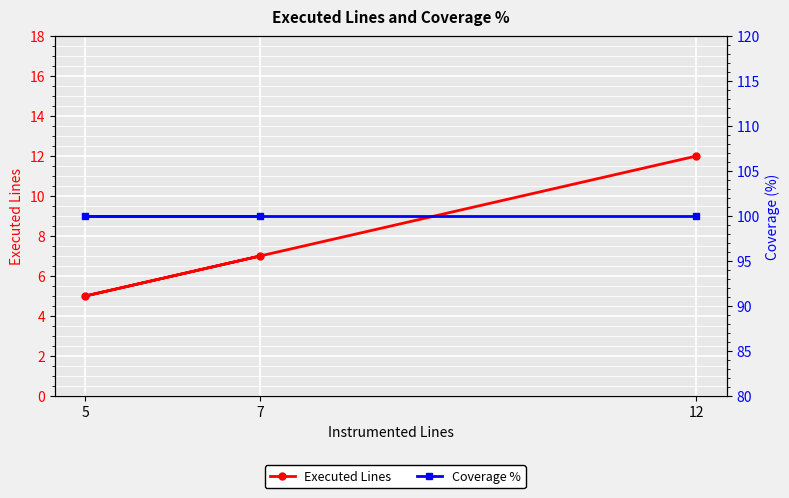

True or false: Executed Lines has a value of 5 at 5.

True